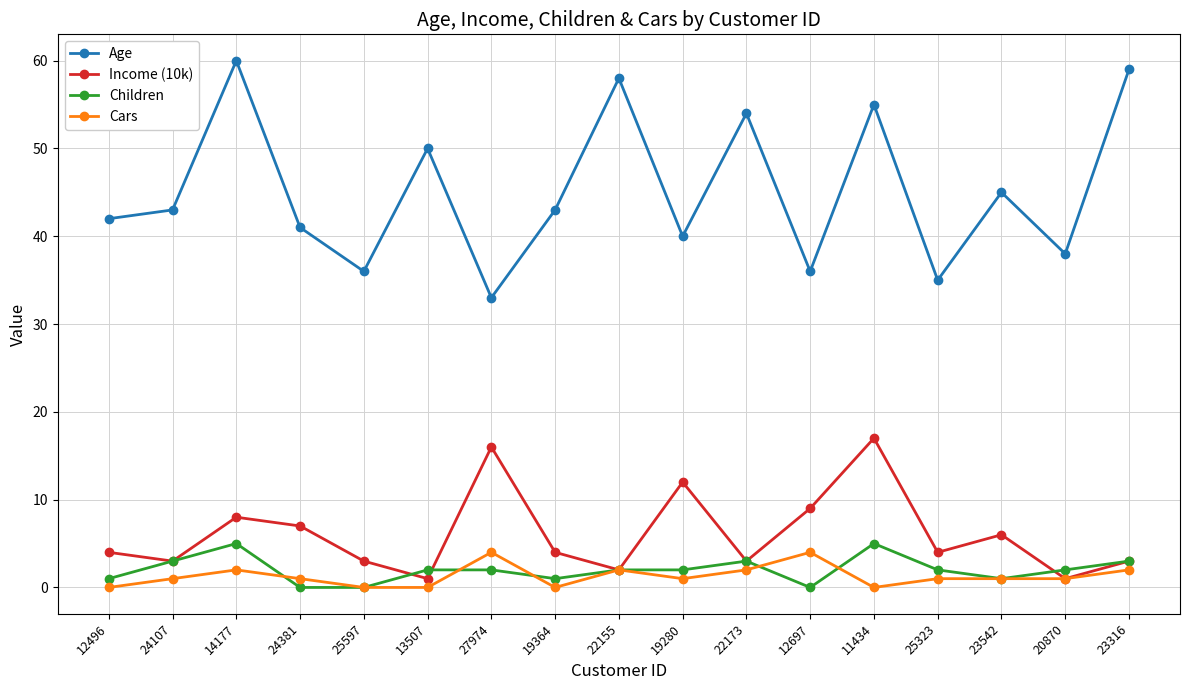

What is the lowest value of the Age series?

33